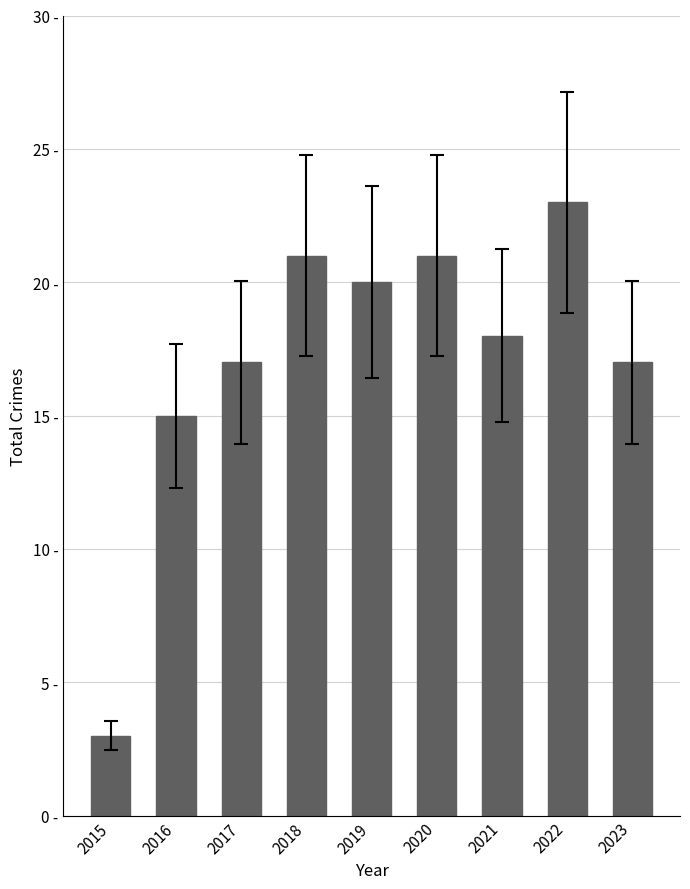

Reading right to left, list all the values displayed in this chart.

17	23	18	21	20	21	17	15	3